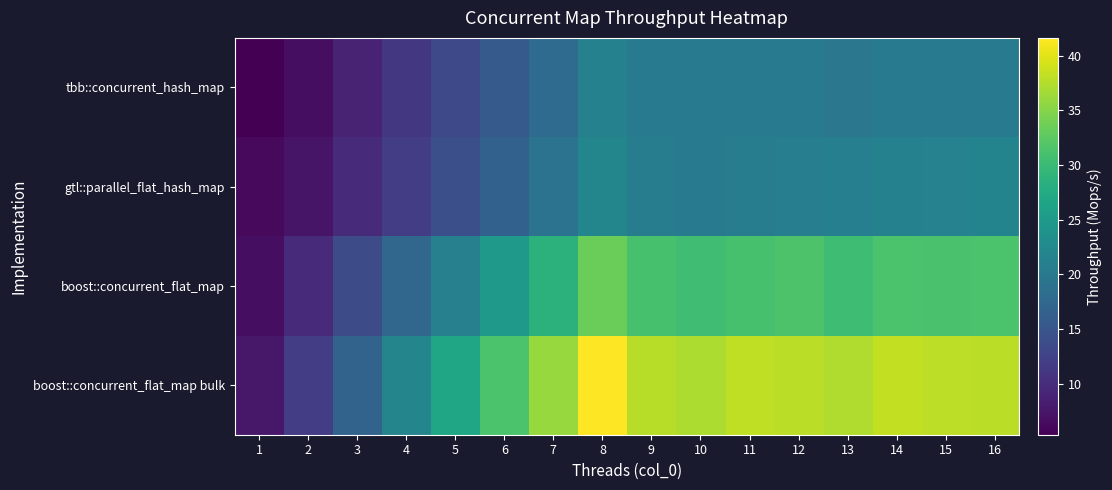

Reading right to left, what are all the values shown in this chart?

tbb::concurrent_hash_map: 16=20.3	15=20.3	14=20.5	13=19.7	12=20.4	11=20.2	10=20.1	9=20.2	8=21.3	7=18.0	6=15.6	5=13.4	4=11.2	3=9.0	2=6.7	1=5.4
gtl::parallel_flat_hash_map: 16=21.7	15=21.5	14=21.3	13=21.0	12=20.9	11=20.8	10=20.5	9=20.8	8=22.1	7=19.2	6=16.6	5=14.3	4=11.9	3=9.6	2=7.4	1=6.3
boost::concurrent_flat_map: 16=31.4	15=31.2	14=31.4	13=30.4	12=31.5	11=31.1	10=30.5	9=31.0	8=33.5	7=28.7	6=24.8	5=21.1	4=17.4	3=13.6	2=9.9	1=6.7
boost::concurrent_flat_map bulk: 16=37.9	15=38.1	14=38.3	13=37.2	12=37.9	11=38.1	10=37.2	9=37.7	8=41.6	7=36.0	6=31.3	5=26.6	4=21.8	3=16.9	2=11.9	1=7.7